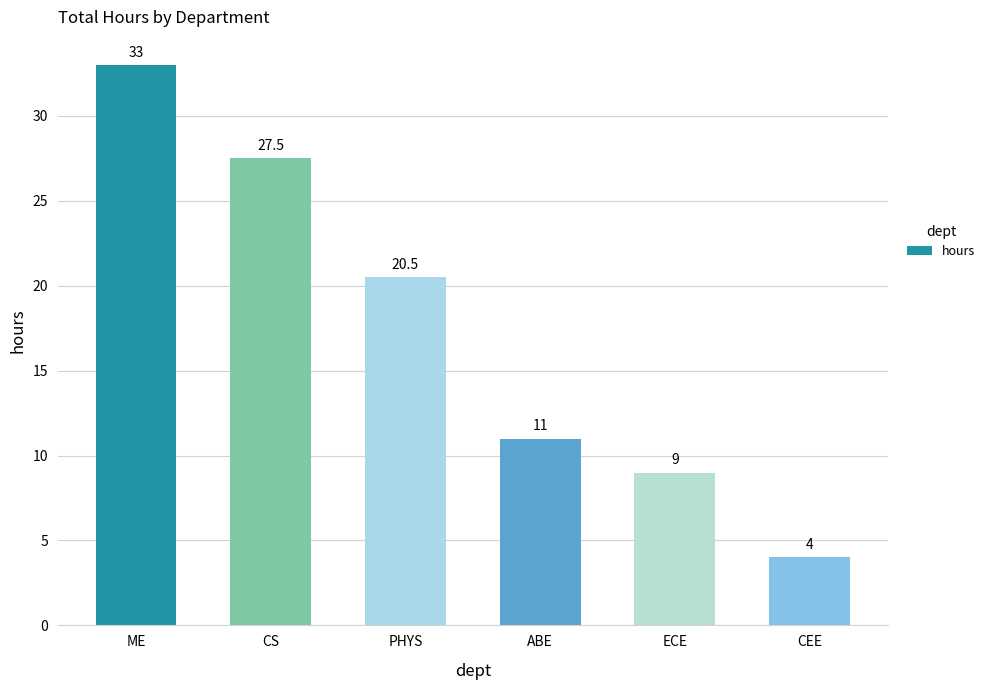

Are the bars grouped side by side (vs. stacked)?

No